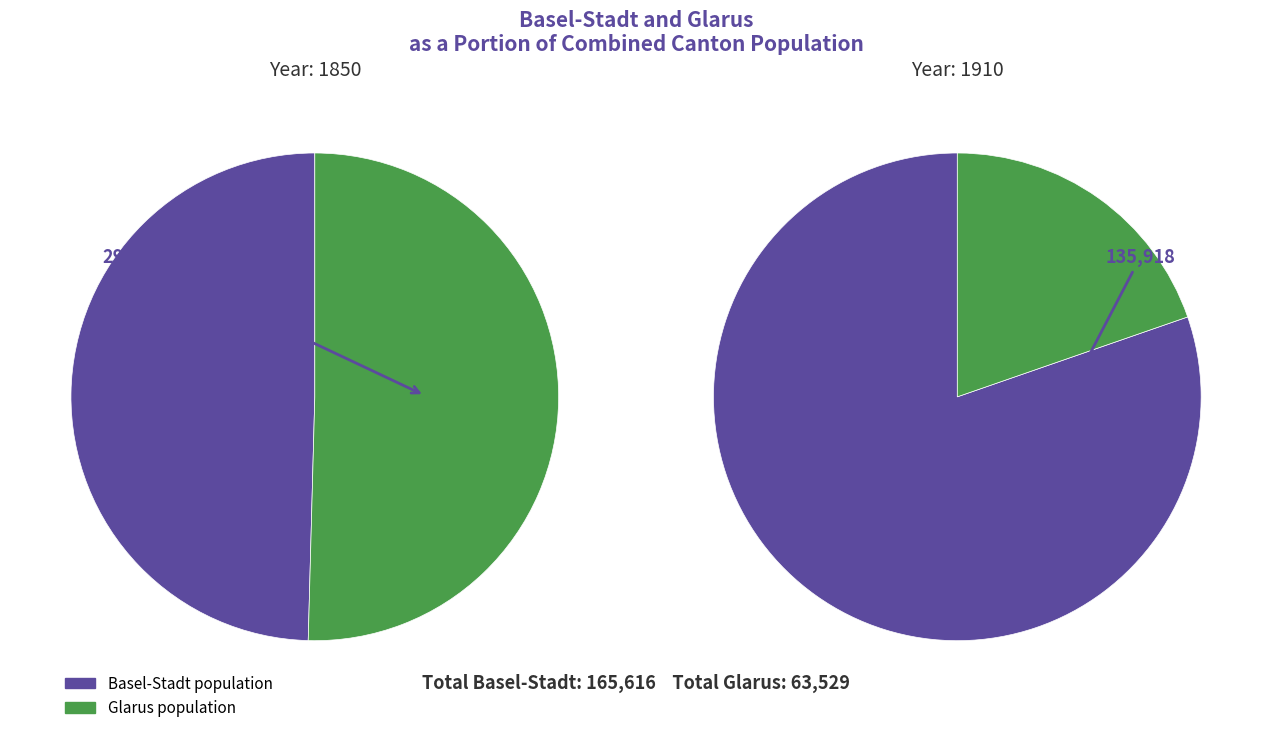

To the nearest percent, what portion does 1910 represent?

82%